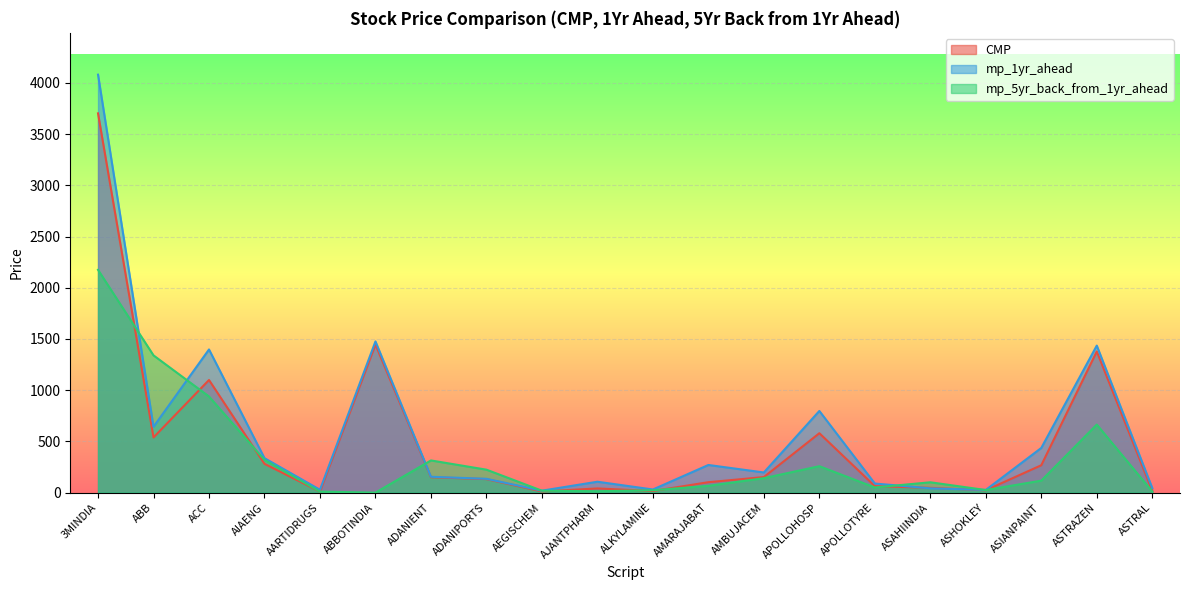

In mp_1yr_ahead, how many points are lower than both neighbors (excluding endpoints)?

6